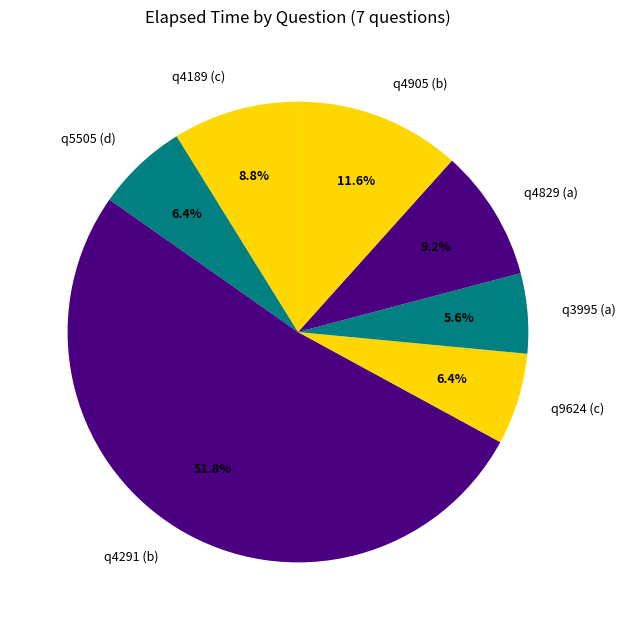

Does q3995 (a) represent more than half of the total?

No